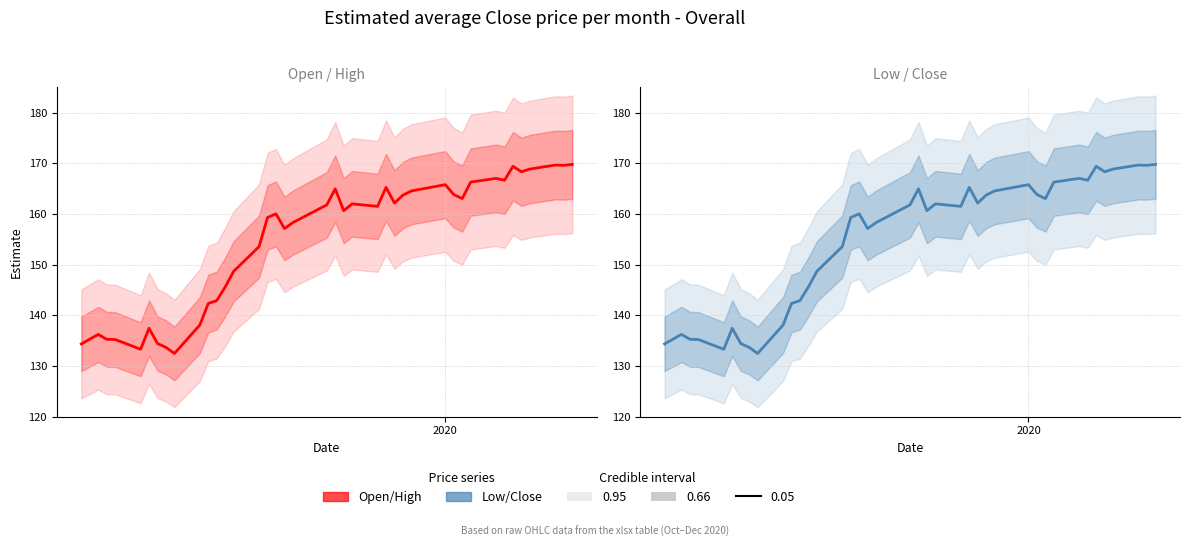

True or false: the data has more than 0 interior local peaks.

True